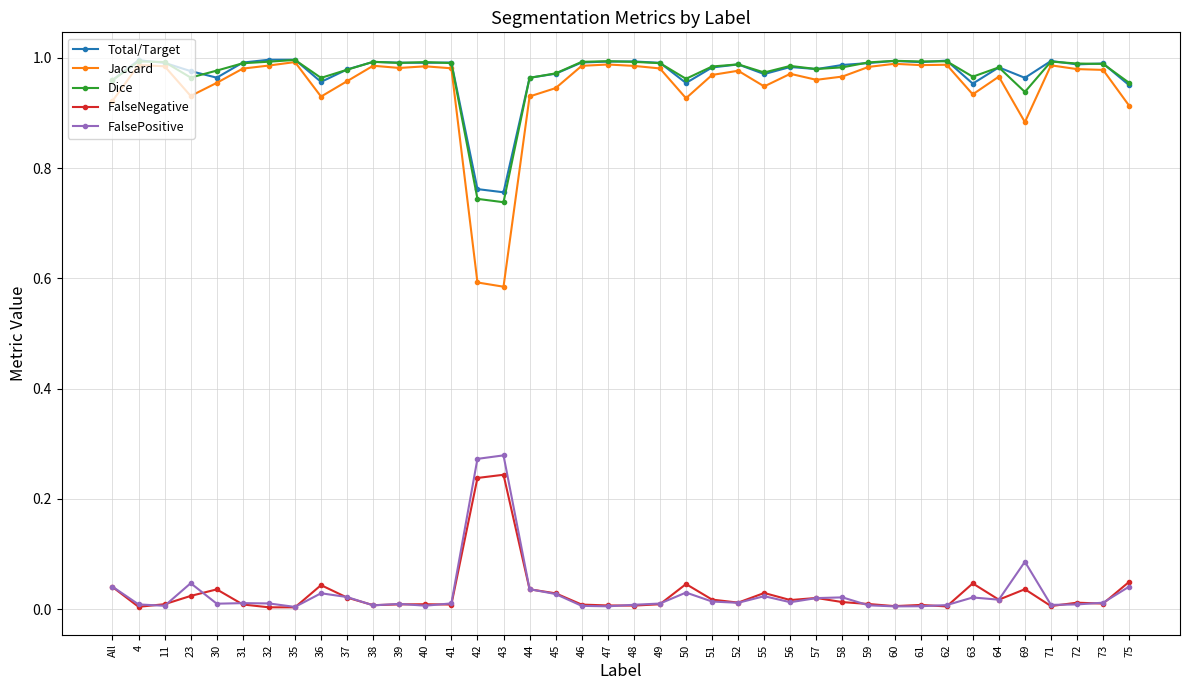

Is the value of Total/Target at 52 greater than the value of Jaccard at 69?

Yes